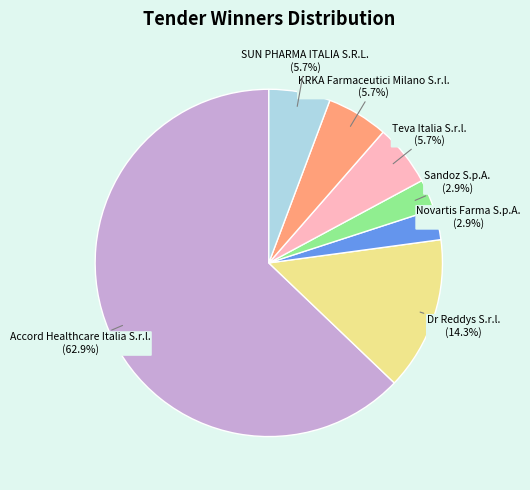

Does any single category account for the majority?

Yes